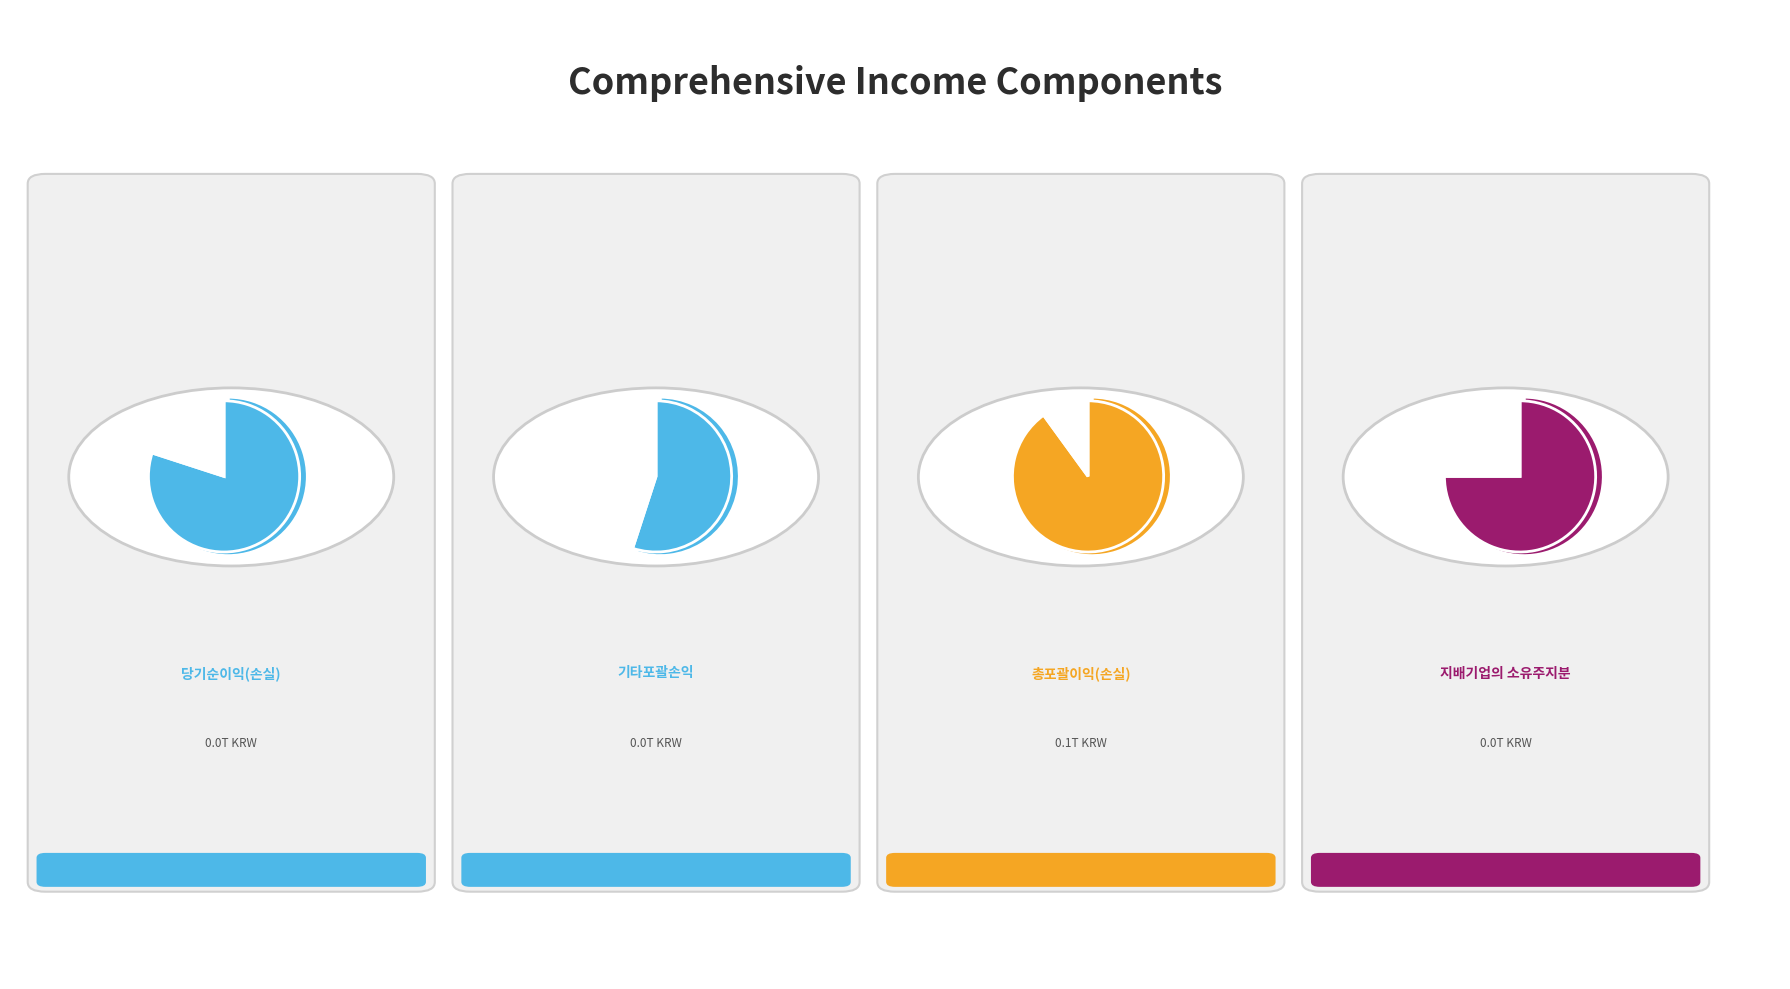

How many slices are in this pie chart?

4